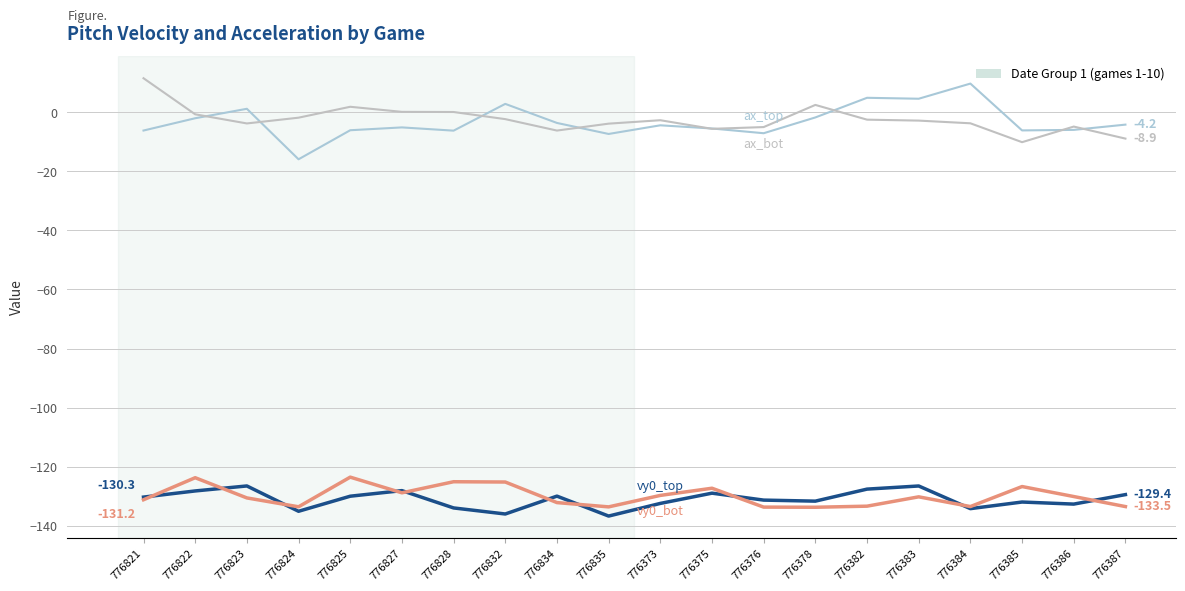

Is this an area chart (filled region under the line)?

No